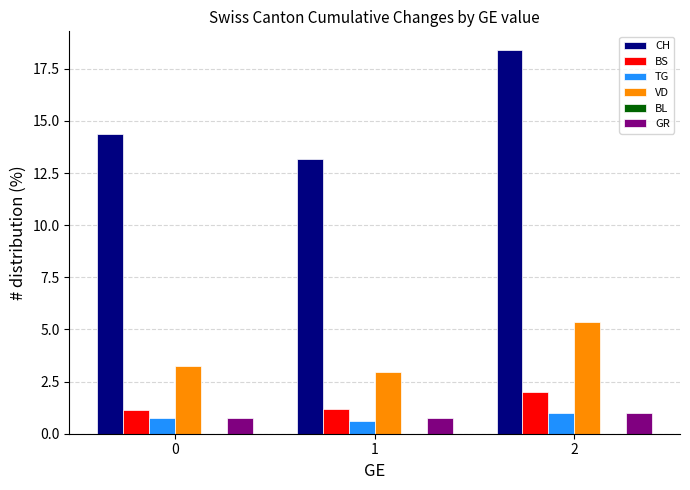

Is it true that VD equals 5.5 at 0?

False